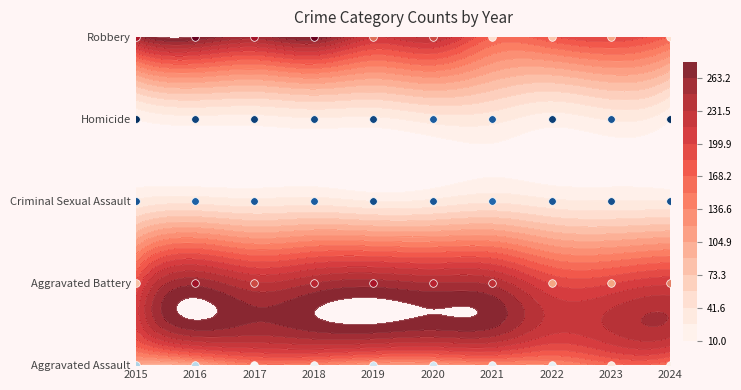

How many data points in Robbery are less than 232?

5